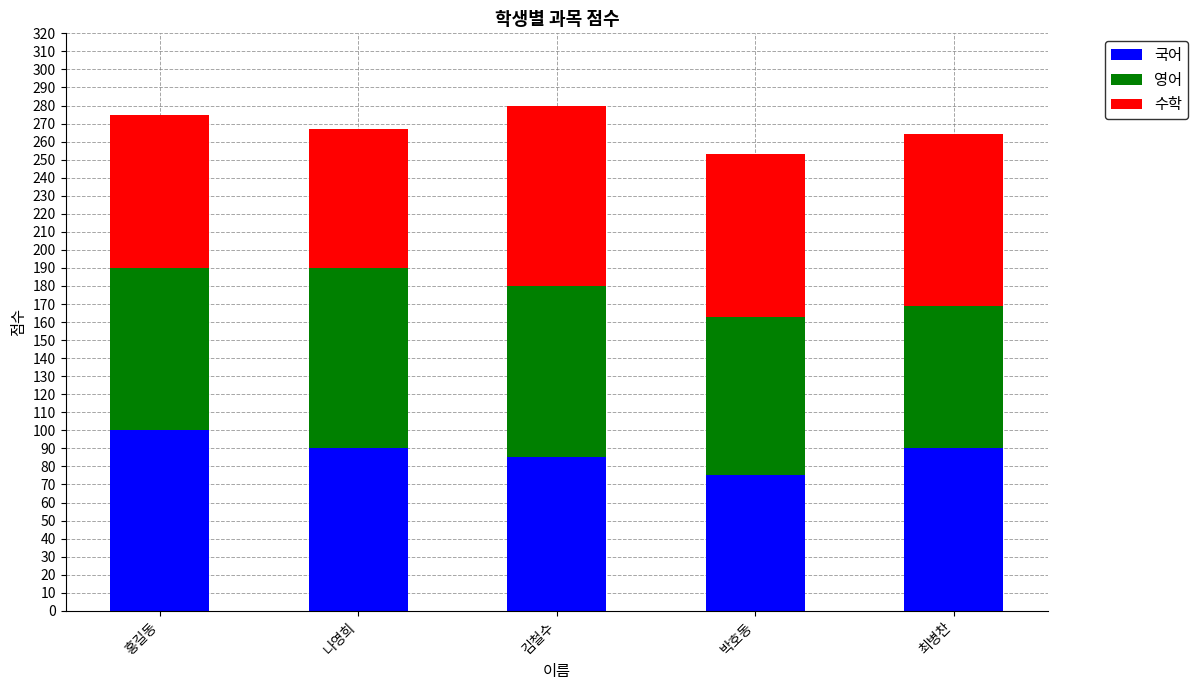

What is the lowest value of the 국어 series?

75